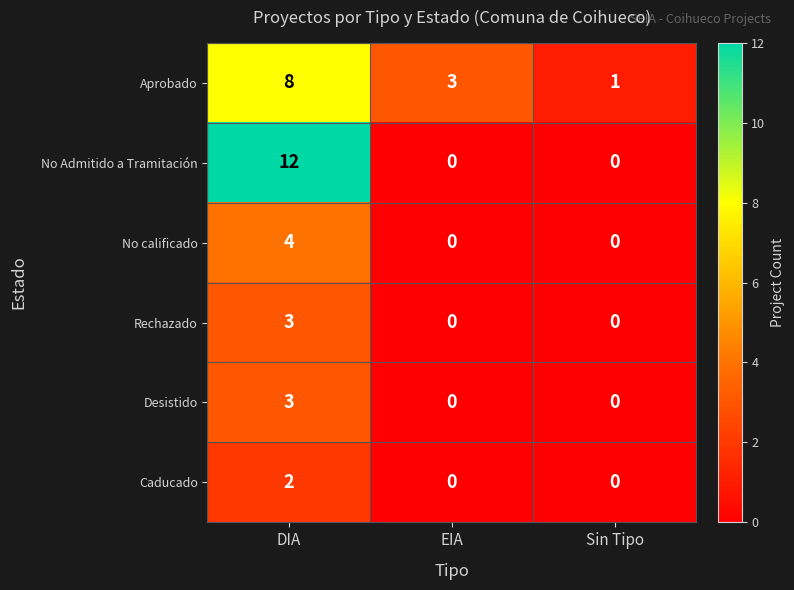

How many values in the No Admitido a Tramitación series exceed 0?

1